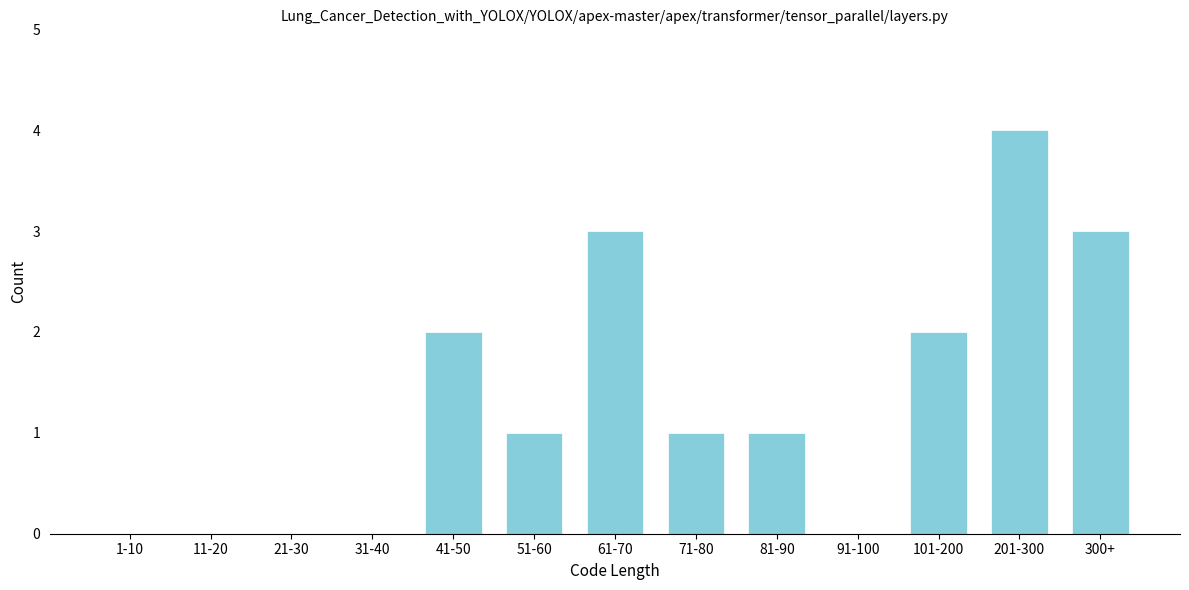

Reading left to right, what are all the values shown in this chart?

1-10=0	11-20=0	21-30=0	31-40=0	41-50=2	51-60=1	61-70=3	71-80=1	81-90=1	91-100=0	101-200=2	201-300=4	300+=3